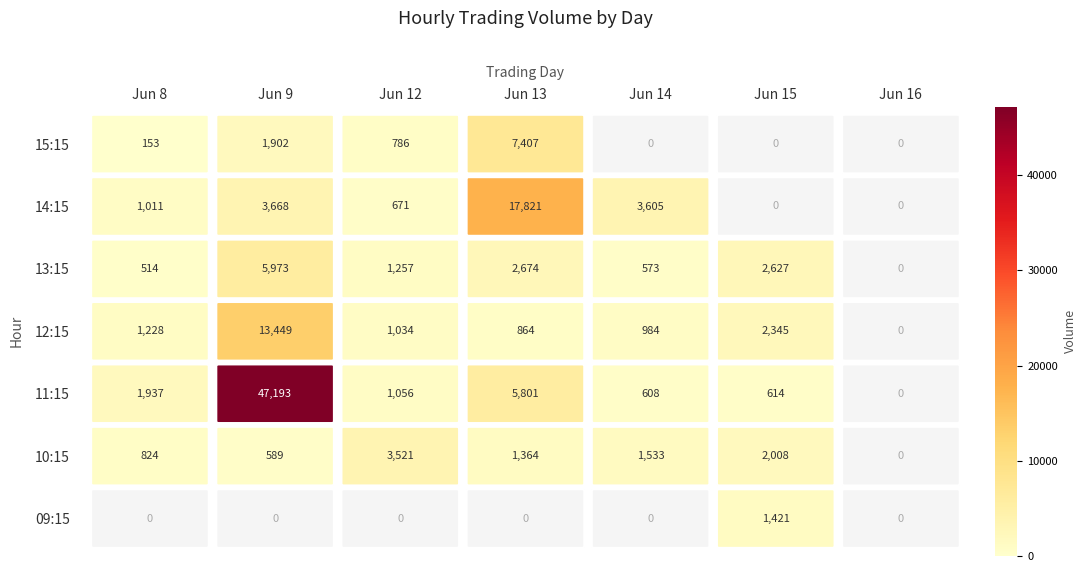

At how many categories does at least one series exceed 6206?

2